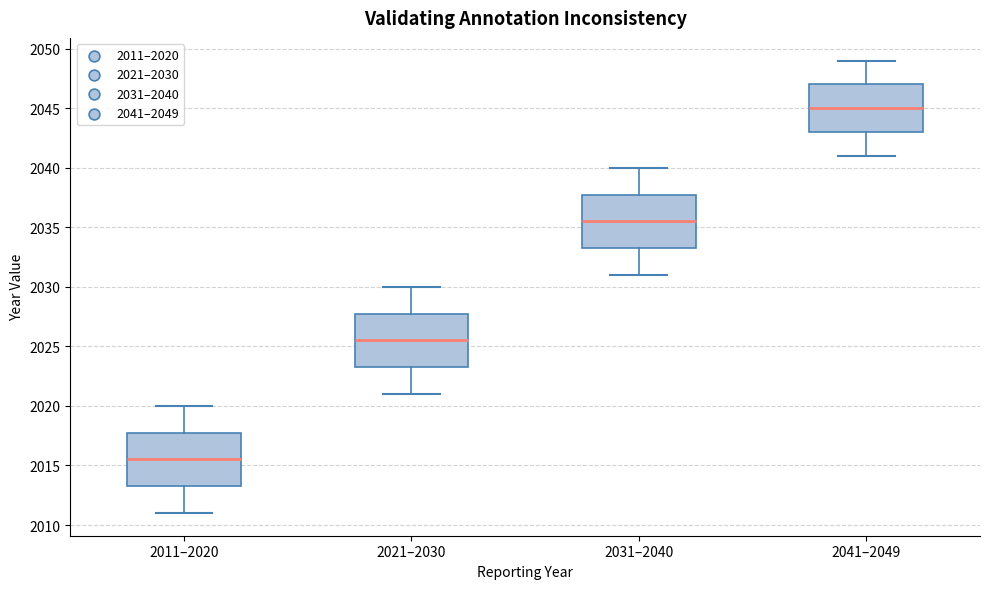

Reading left to right, transcribe this box plot: for each box, give where its median line is, the range the box spans, and where its two whiskers end, as read against the y-axis. The values are not printed on the chart, so give them approximately, as read against the axis.

2011–2020: median 2015.5, box 2013.5 to 2018.0, whiskers 2011.0 to 2020.0
2021–2030: median 2025.5, box 2023.5 to 2028.0, whiskers 2021.0 to 2030.0
2031–2040: median 2035.5, box 2033.5 to 2038.0, whiskers 2031.0 to 2040.0
2041–2049: median 2045.0, box 2043.0 to 2047.0, whiskers 2041.0 to 2049.0